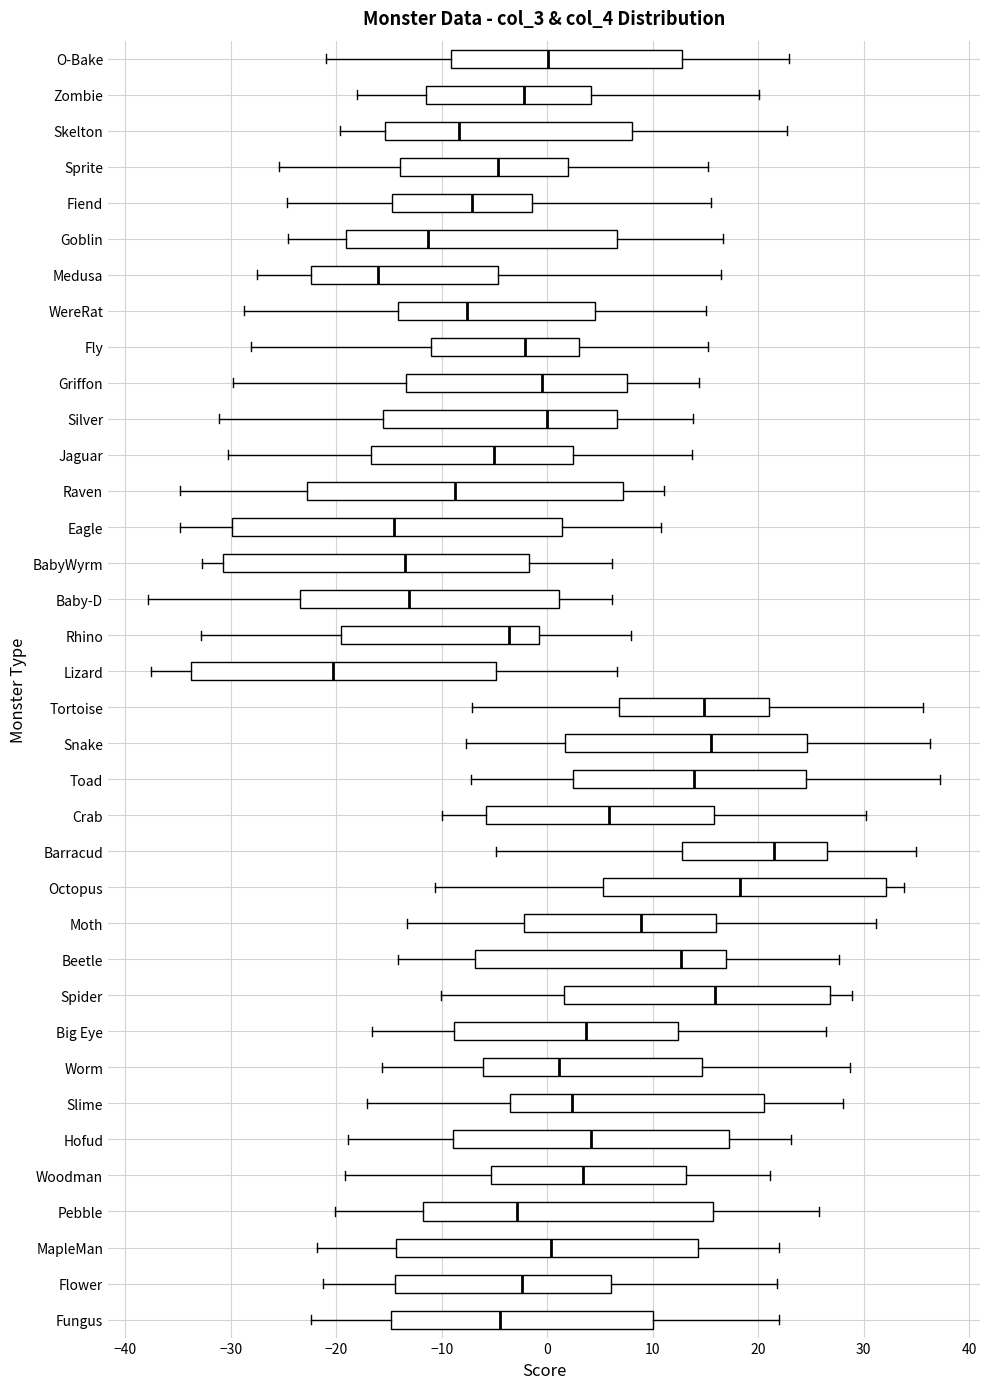

Reading bottom to top, read every box against the x-axis: the position of its median line, the range the box covers, and the ends of its whiskers. The values are not printed on the chart, so give them approximately, as read against the axis.

Fungus: median -5, box -15 to 10, whiskers -22 to 22
Flower: median -2, box -14 to 6, whiskers -21 to 22
MapleMan: median 0, box -14 to 14, whiskers -22 to 22
Pebble: median -3, box -12 to 16, whiskers -20 to 26
Woodman: median 3, box -5 to 13, whiskers -19 to 21
Hofud: median 4, box -9 to 17, whiskers -19 to 23
Slime: median 2, box -4 to 21, whiskers -17 to 28
Worm: median 1, box -6 to 15, whiskers -16 to 29
Big Eye: median 4, box -9 to 12, whiskers -17 to 26
Spider: median 16, box 2 to 27, whiskers -10 to 29
Beetle: median 13, box -7 to 17, whiskers -14 to 28
Moth: median 9, box -2 to 16, whiskers -13 to 31
Octopus: median 18, box 5 to 32, whiskers -11 to 34
Barracud: median 21, box 13 to 26, whiskers -5 to 35
Crab: median 6, box -6 to 16, whiskers -10 to 30
Toad: median 14, box 2 to 25, whiskers -7 to 37
Snake: median 16, box 2 to 25, whiskers -8 to 36
Tortoise: median 15, box 7 to 21, whiskers -7 to 36
Lizard: median -20, box -34 to -5, whiskers -38 to 7
Rhino: median -4, box -20 to -1, whiskers -33 to 8
Baby-D: median -13, box -23 to 1, whiskers -38 to 6
BabyWyrm: median -13, box -31 to -2, whiskers -33 to 6
Eagle: median -15, box -30 to 1, whiskers -35 to 11
Raven: median -9, box -23 to 7, whiskers -35 to 11
Jaguar: median -5, box -17 to 2, whiskers -30 to 14
Silver: median 0, box -16 to 7, whiskers -31 to 14
Griffon: median -1, box -13 to 8, whiskers -30 to 14
Fly: median -2, box -11 to 3, whiskers -28 to 15
WereRat: median -8, box -14 to 4, whiskers -29 to 15
Medusa: median -16, box -22 to -5, whiskers -27 to 16
Goblin: median -11, box -19 to 7, whiskers -25 to 17
Fiend: median -7, box -15 to -1, whiskers -25 to 15
Sprite: median -5, box -14 to 2, whiskers -25 to 15
Skelton: median -8, box -15 to 8, whiskers -20 to 23
Zombie: median -2, box -12 to 4, whiskers -18 to 20
O-Bake: median 0, box -9 to 13, whiskers -21 to 23